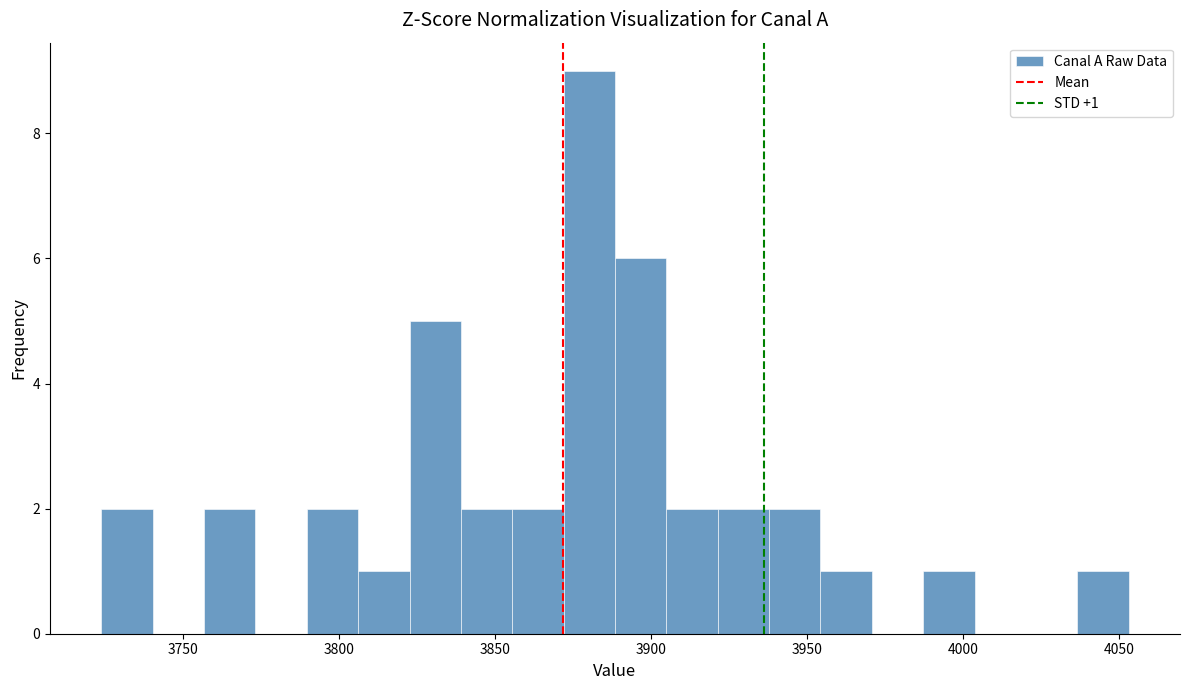

Around what value on the x-axis is the tallest bar? Give the approximate position of its centre, as read against the axis.

3880